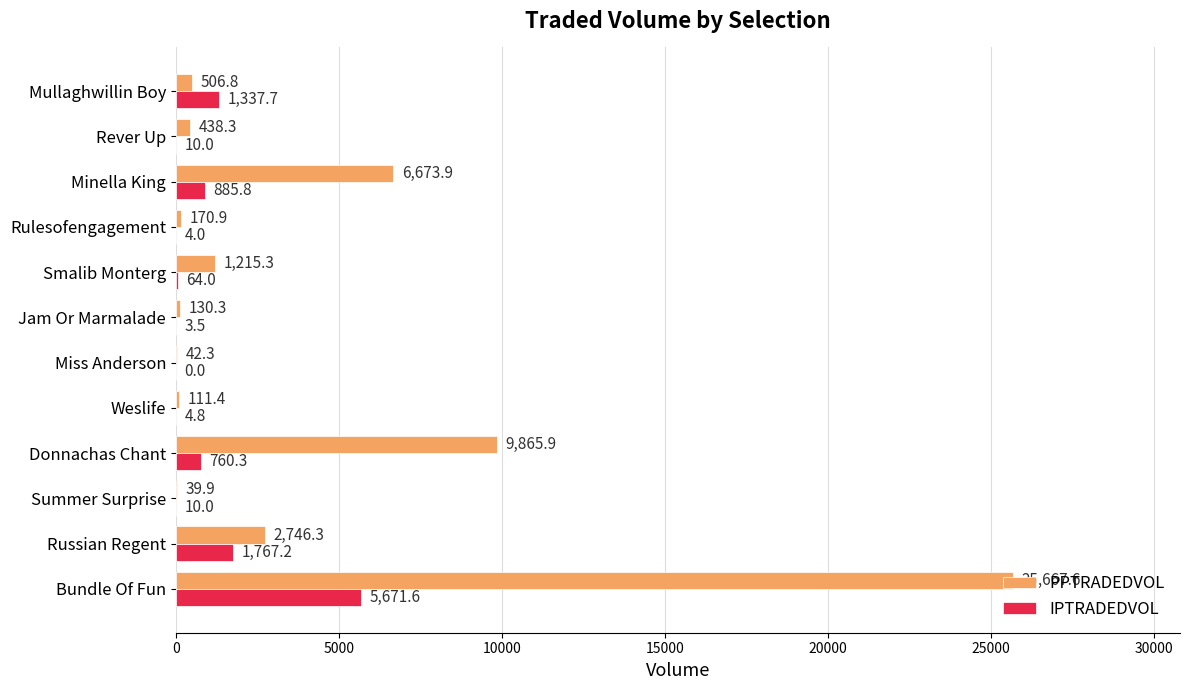

What is the sum of the PPTRADEDVOL values at Rulesofengagement and Minella King?

6844.8